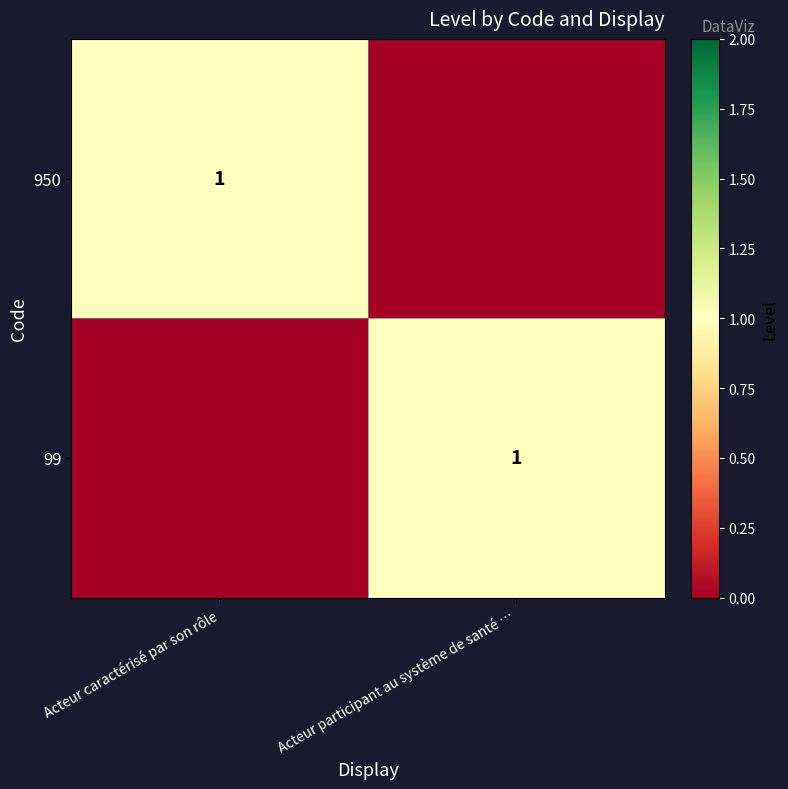

The 99 series shows 2 at Acteur participant au système de santé …. True or false?

False